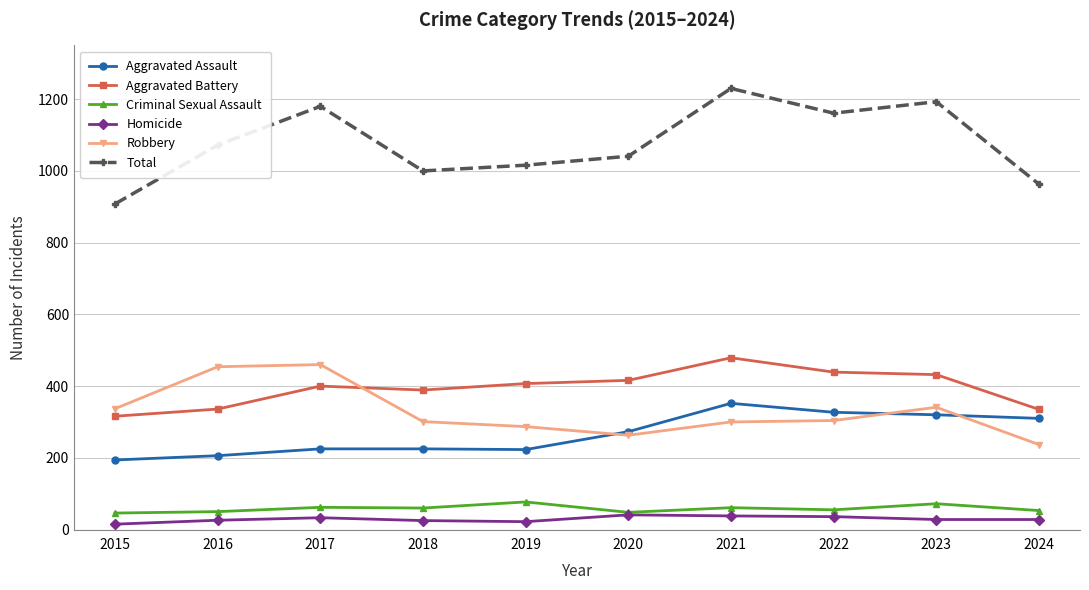

What are all the series names shown in the legend?

Aggravated Assault, Aggravated Battery, Criminal Sexual Assault, Homicide, Robbery, Total